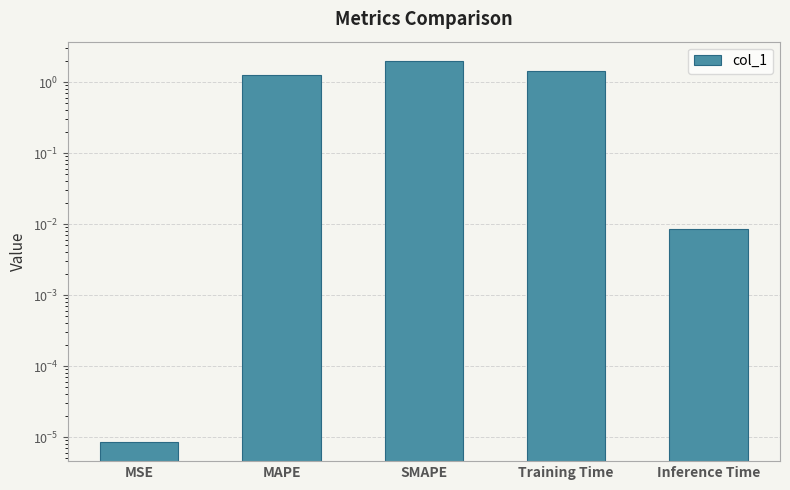

What is the change in value from MAPE to Training Time?

+0.2